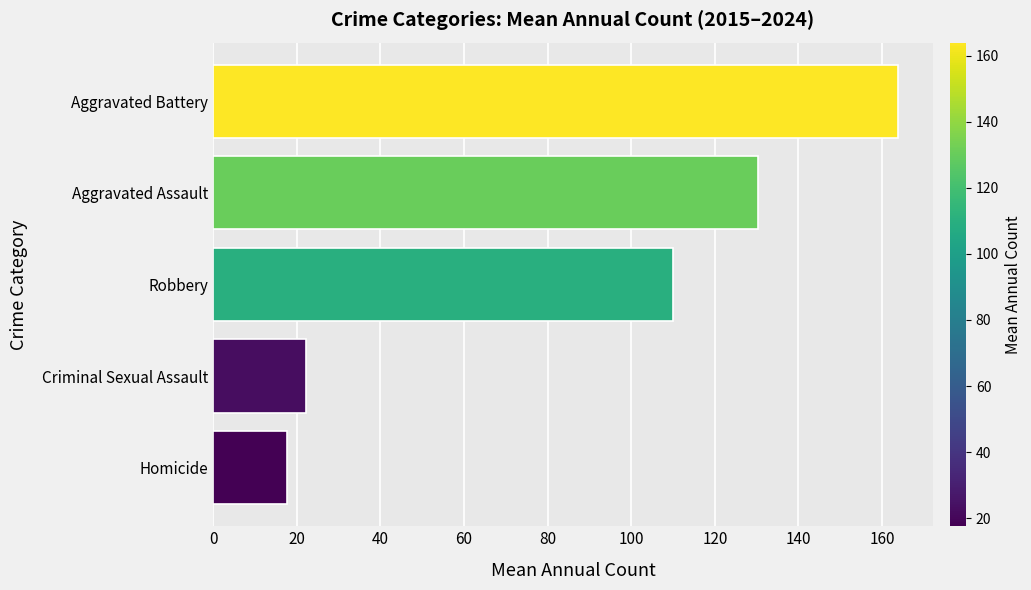

Does the chart contain any negative values?

No